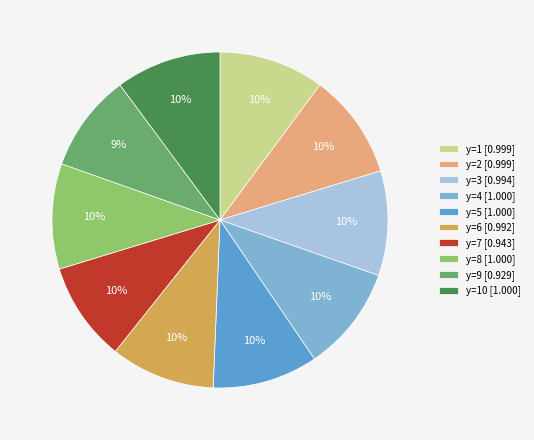

Combined, do y=8 [1.000] and y=7 [0.943] account for over 50%?

No